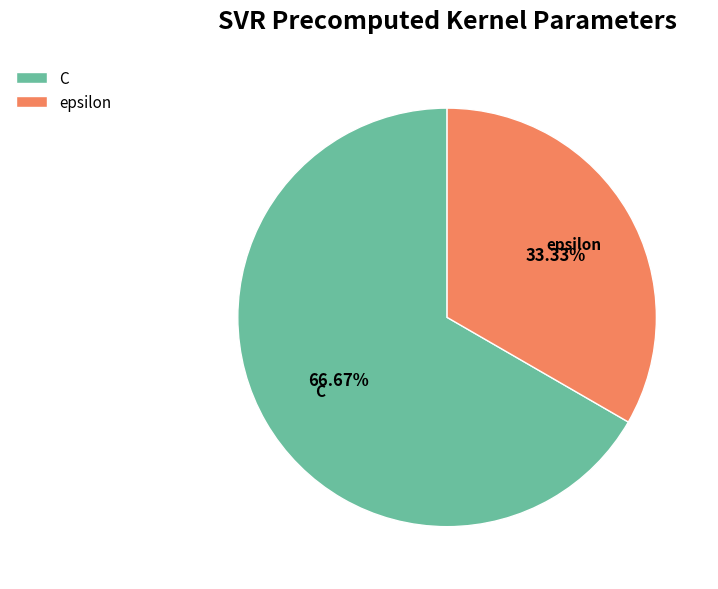

What is the ratio of the value at C to the value at epsilon?

2.0